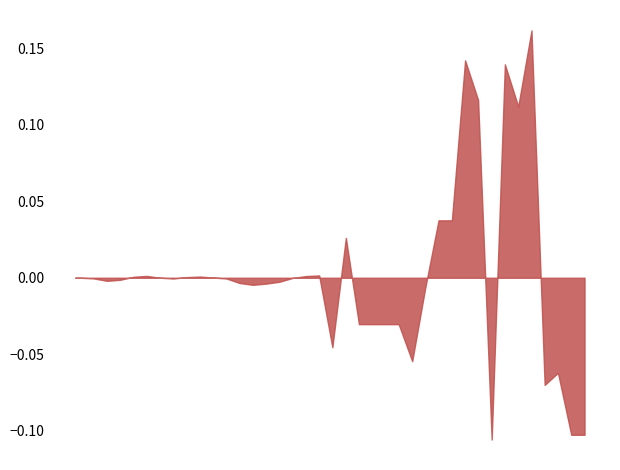

Which label corresponds to the largest value in the chart?

18000000